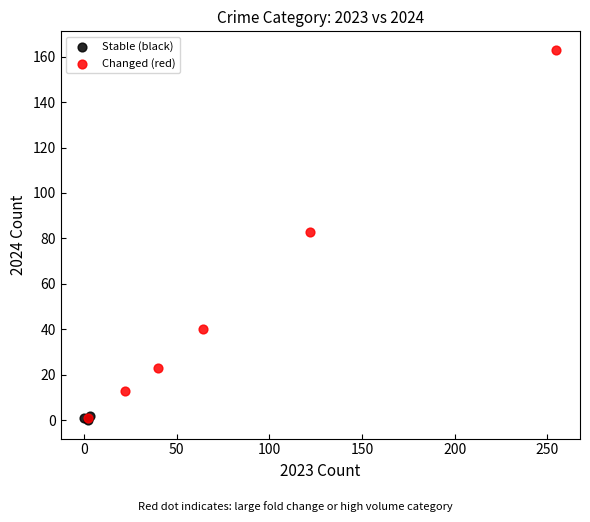

Which series has the largest Y range (max minus min)?

Changed (red)